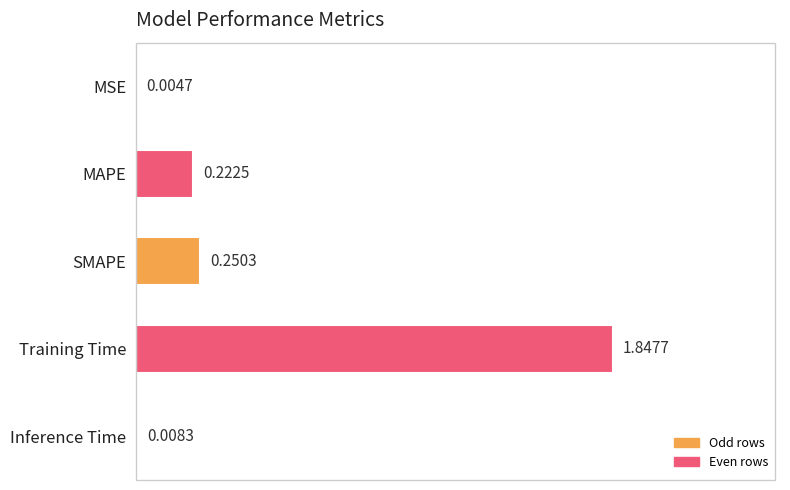

Which category has the highest value across all series?

Training Time